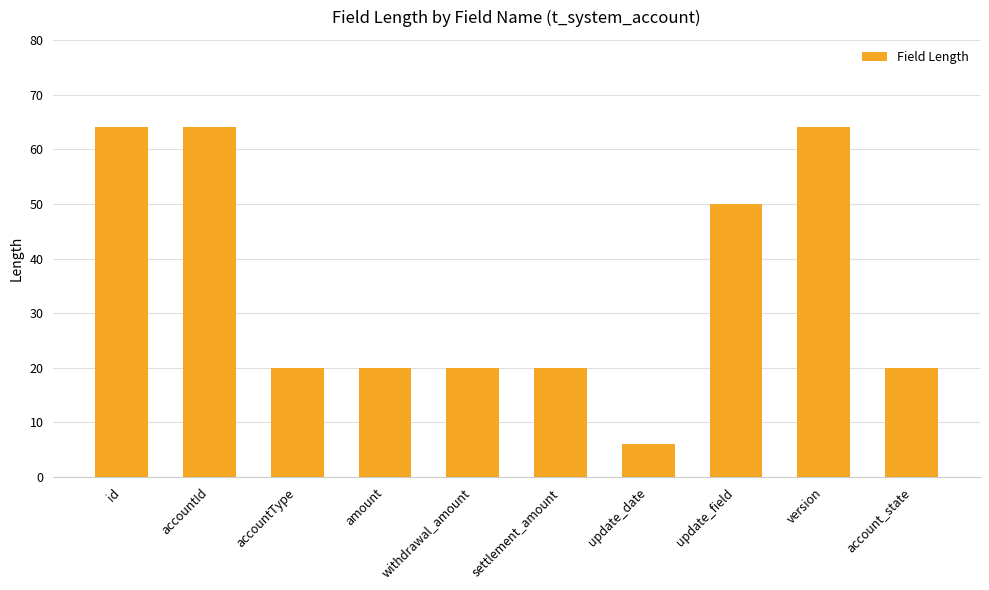

Count the number of categories in the chart.

10